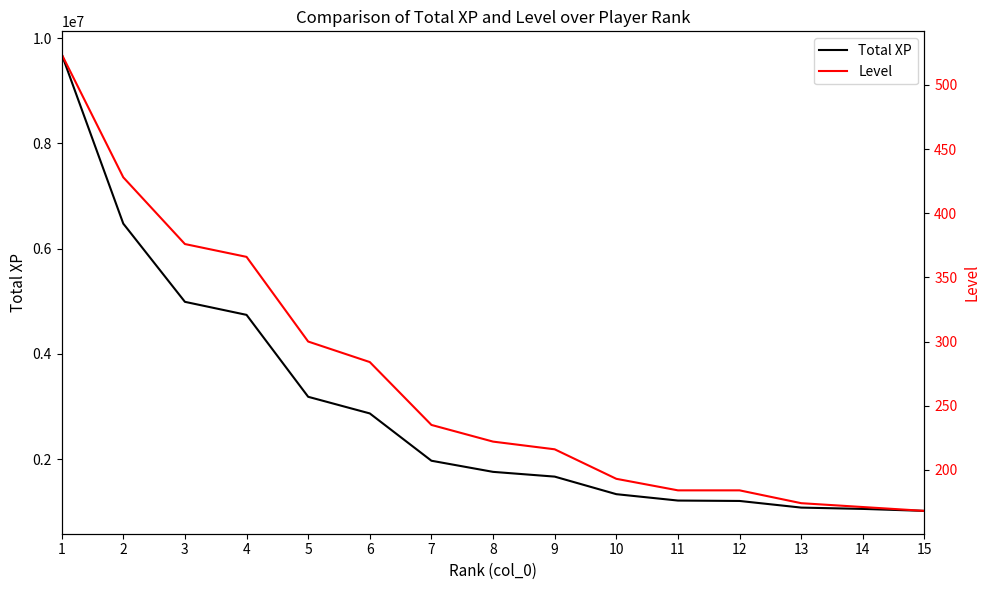

Rank the series at 8 from lowest to highest value.

Level, Total XP